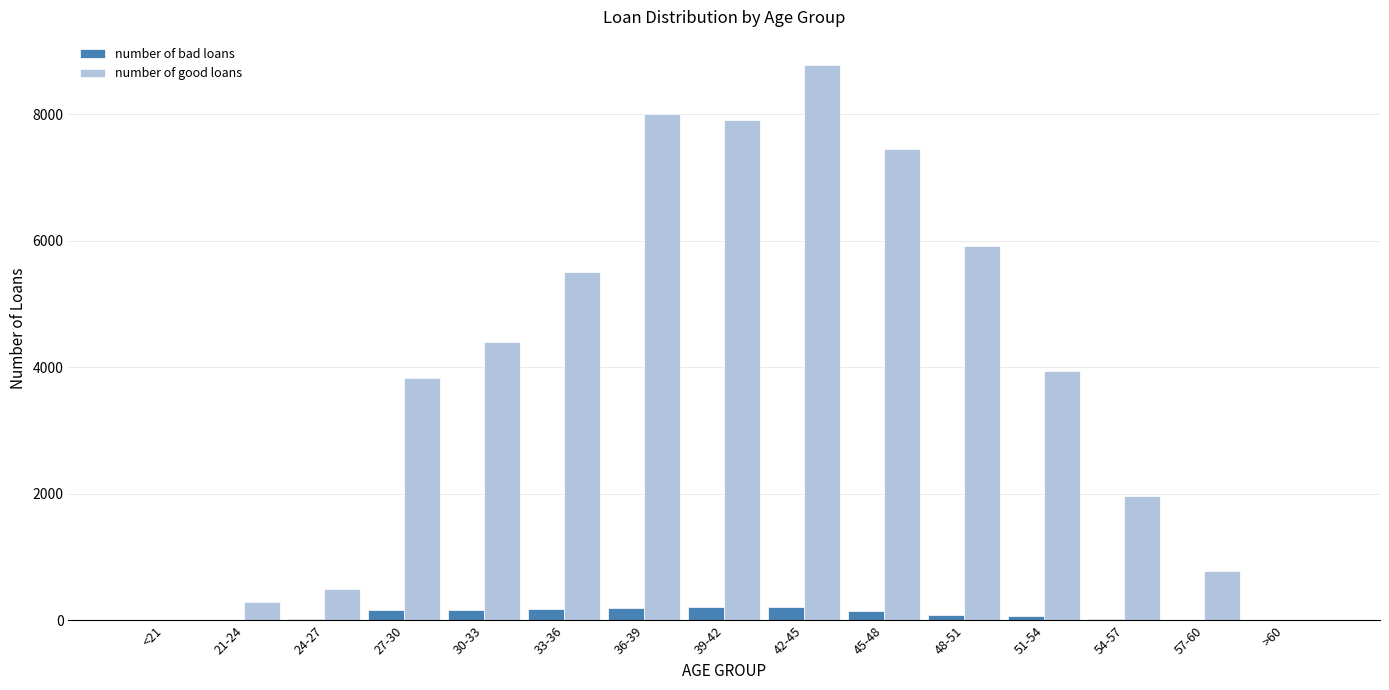

What is the difference between the number of good loans values at 48-51 and 27-30?

2088